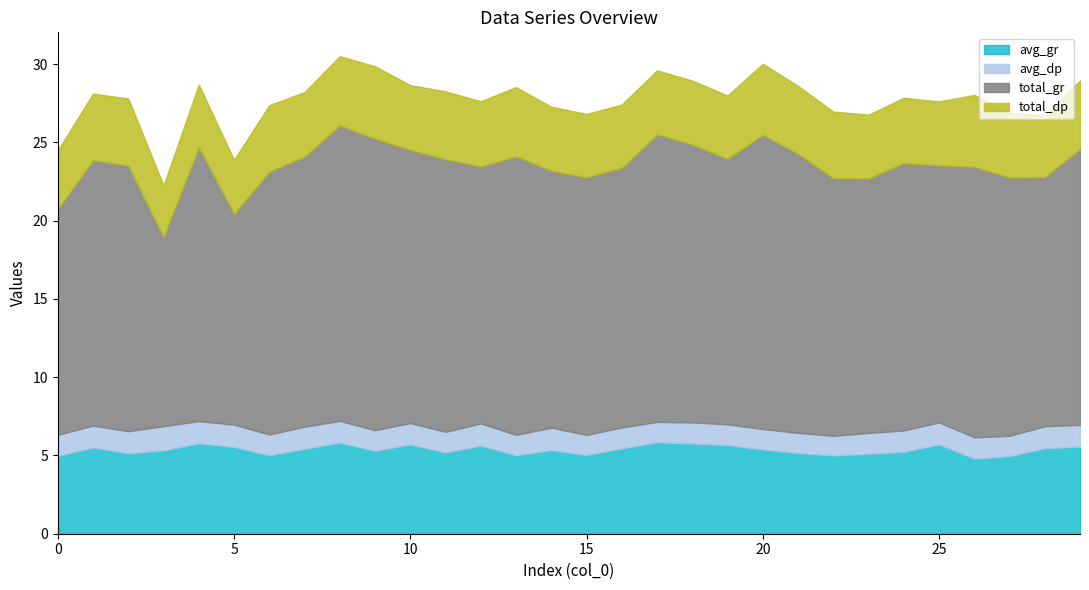

At how many categories does at least one series exceed 17?

14